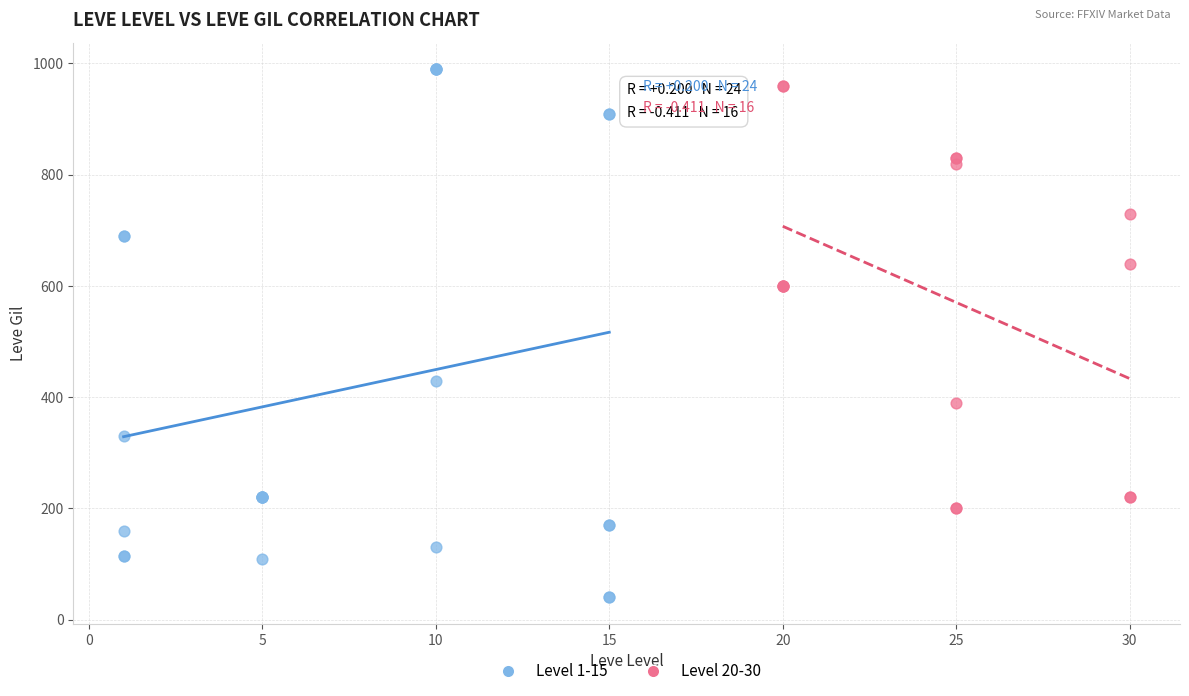

Which series reaches the minimum Y coordinate?

Level 1-15